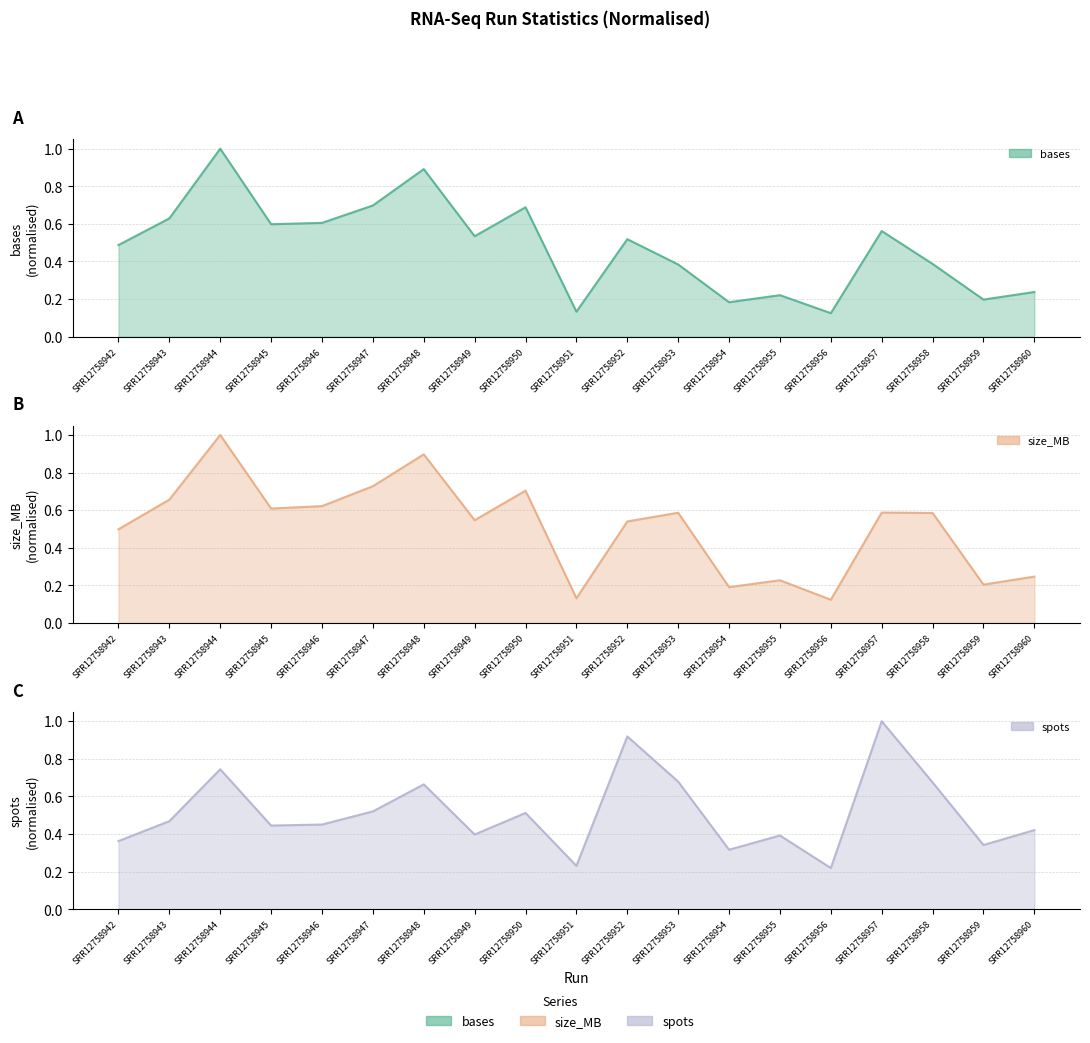

Where is the first local maximum for spots?

SRR12758944